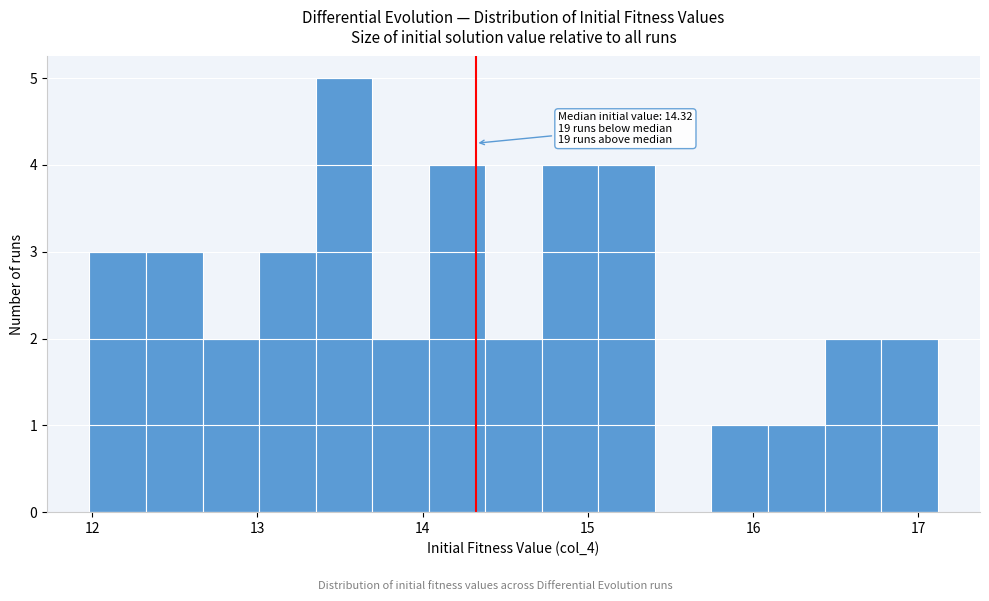

Read against the x-axis, roughly where is the centre of the tallest bar?

13.5